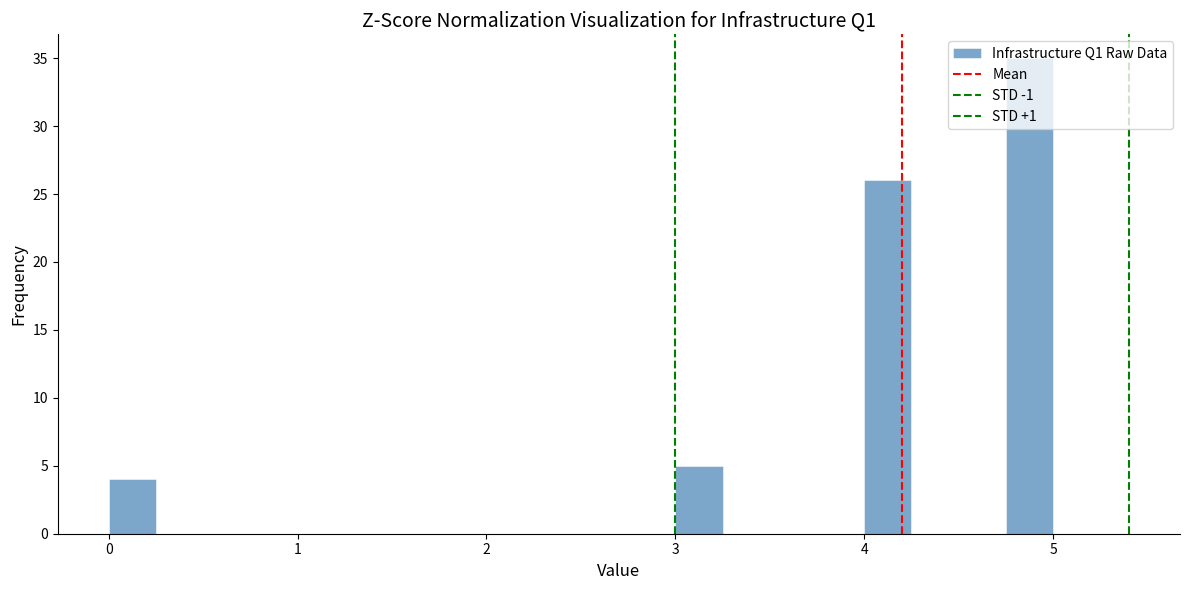

Read against the x-axis, roughly where is the centre of the tallest bar?

4.9